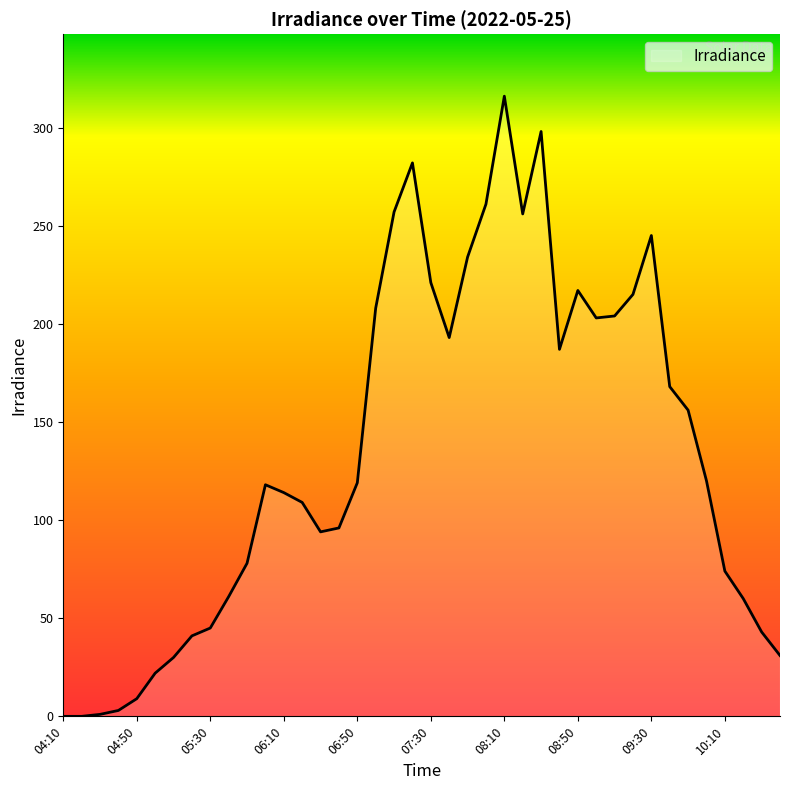

What is the greatest value displayed?

316